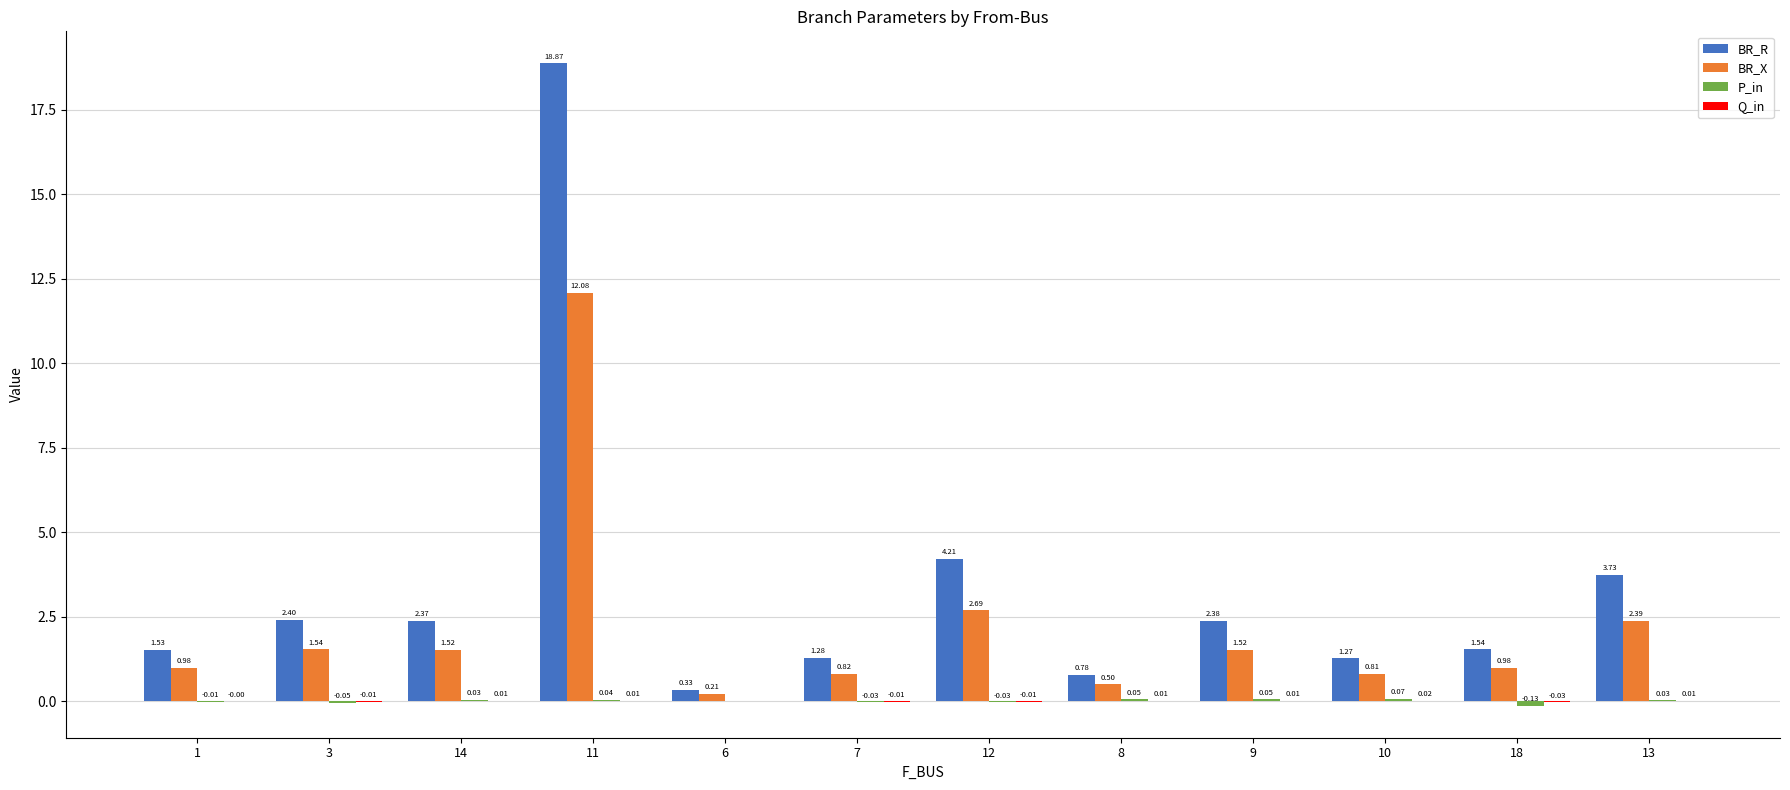

Which series has the largest total across all categories?

BR_R